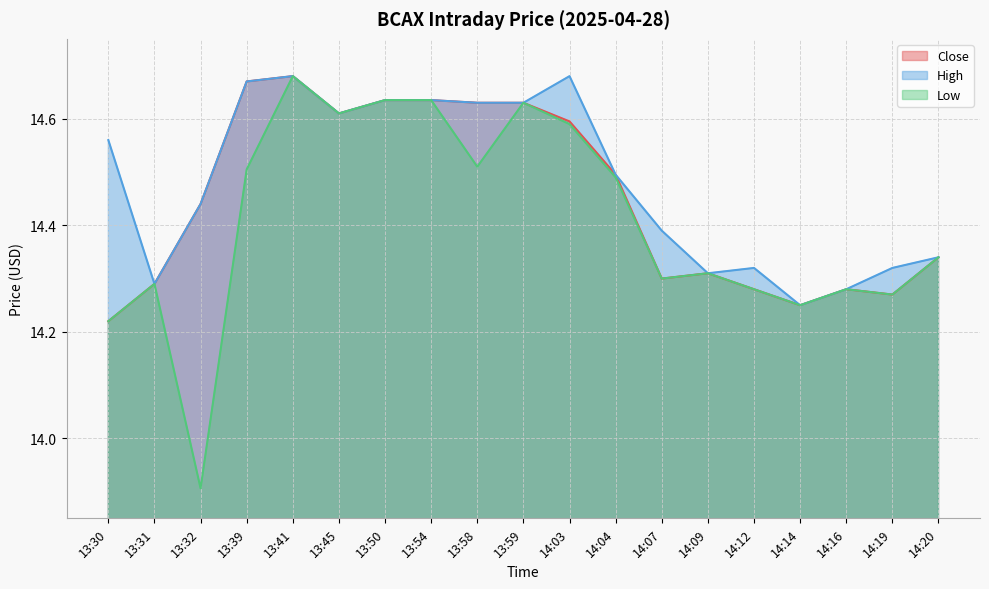

At which category does High reach its first local valley?

13:31